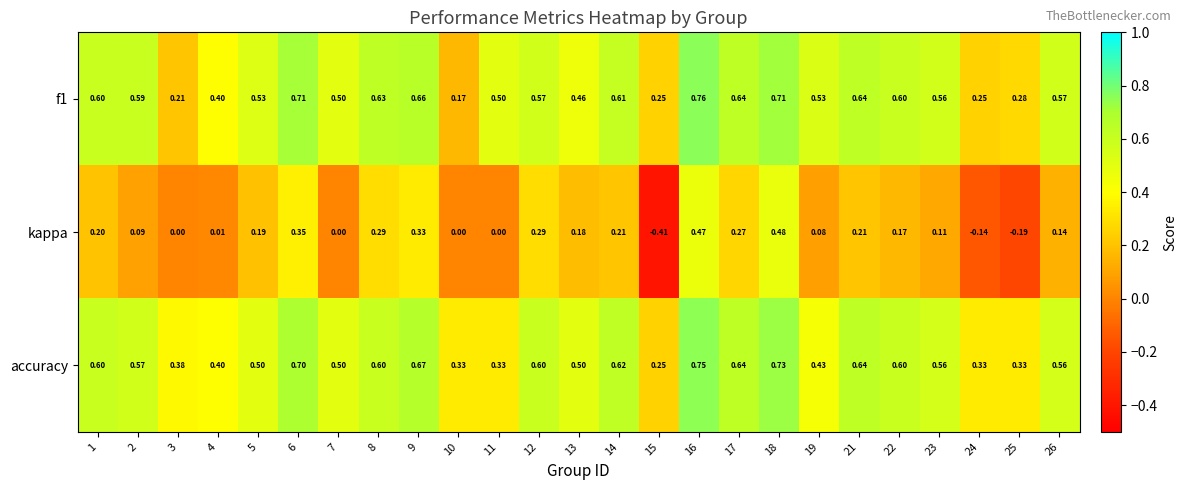

Is the value of accuracy at 10 greater than the value of f1 at 2?

No